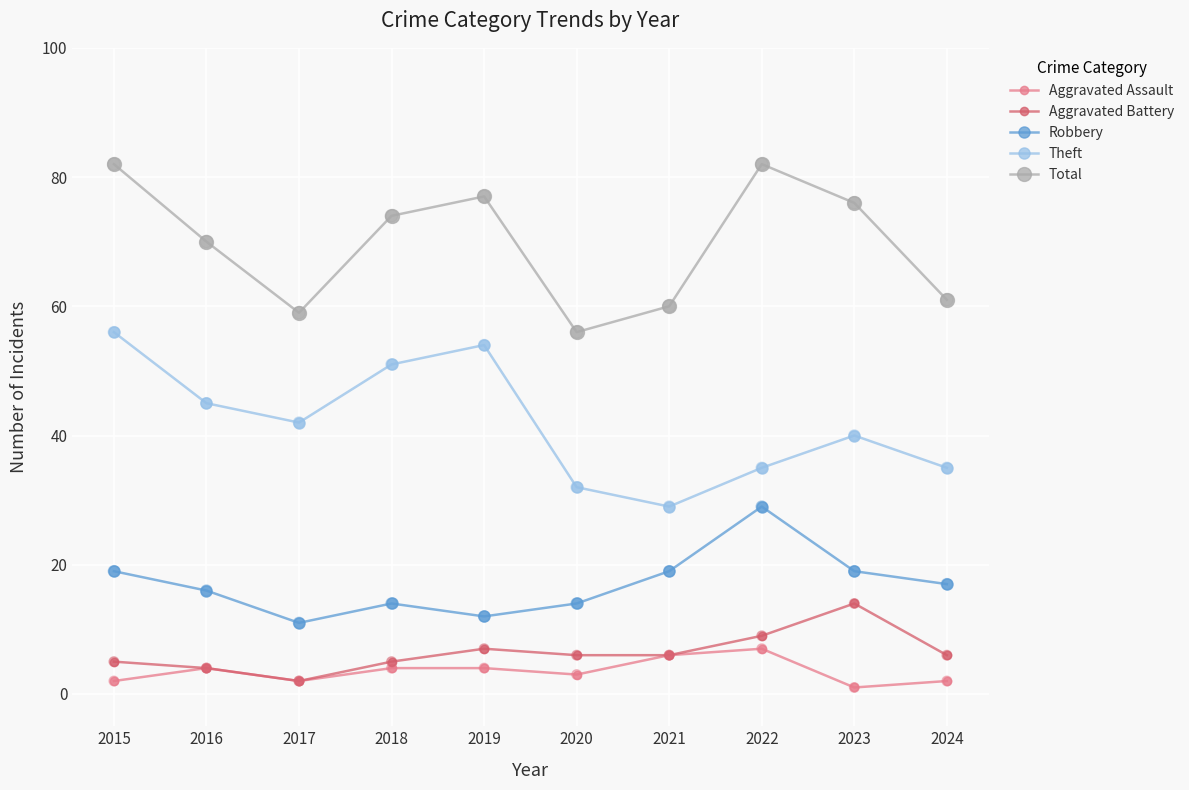

What are all the series names shown in the legend?

Aggravated Assault, Aggravated Battery, Robbery, Theft, Total